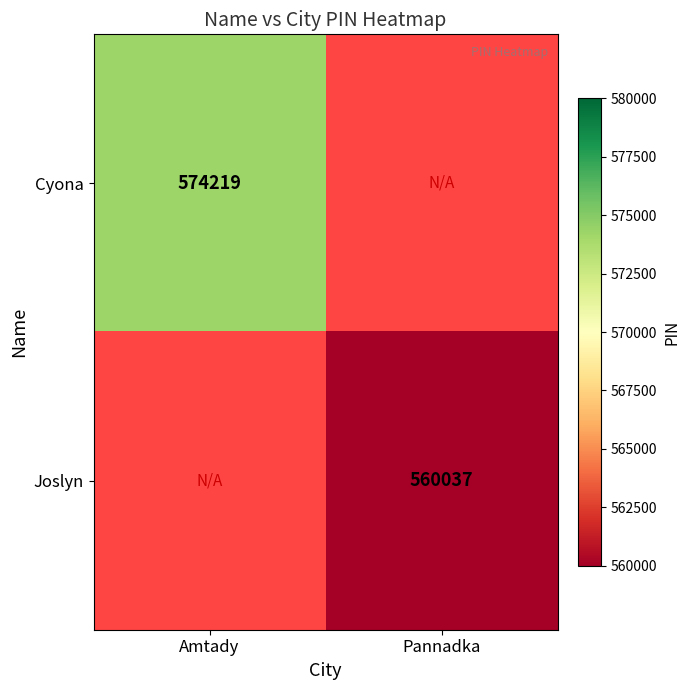

The Joslyn series shows 560037 at Pannadka. True or false?

True